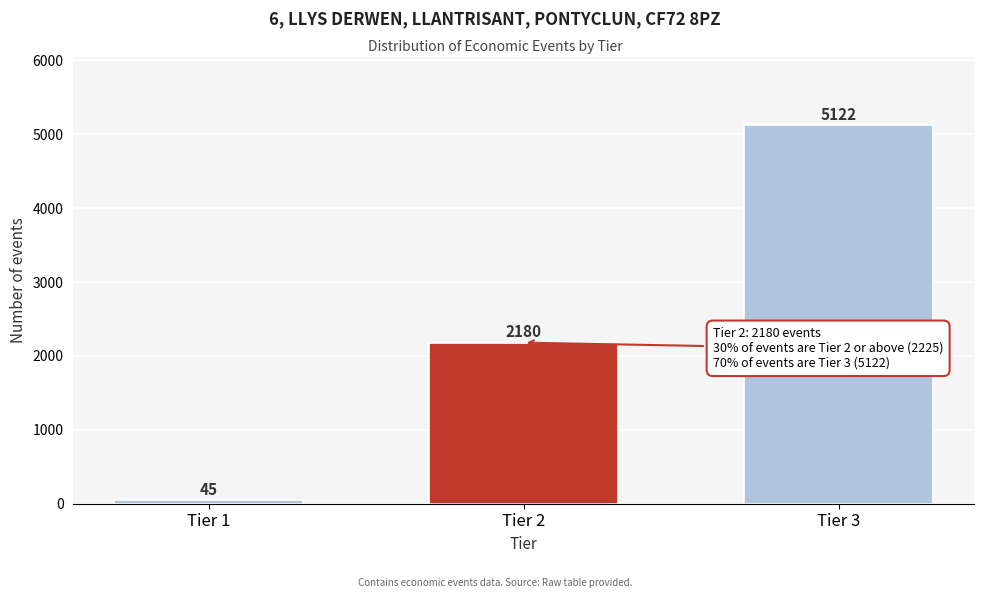

Reading left to right, extract all data points from this chart.

Tier 1=45	Tier 2=2180	Tier 3=5122